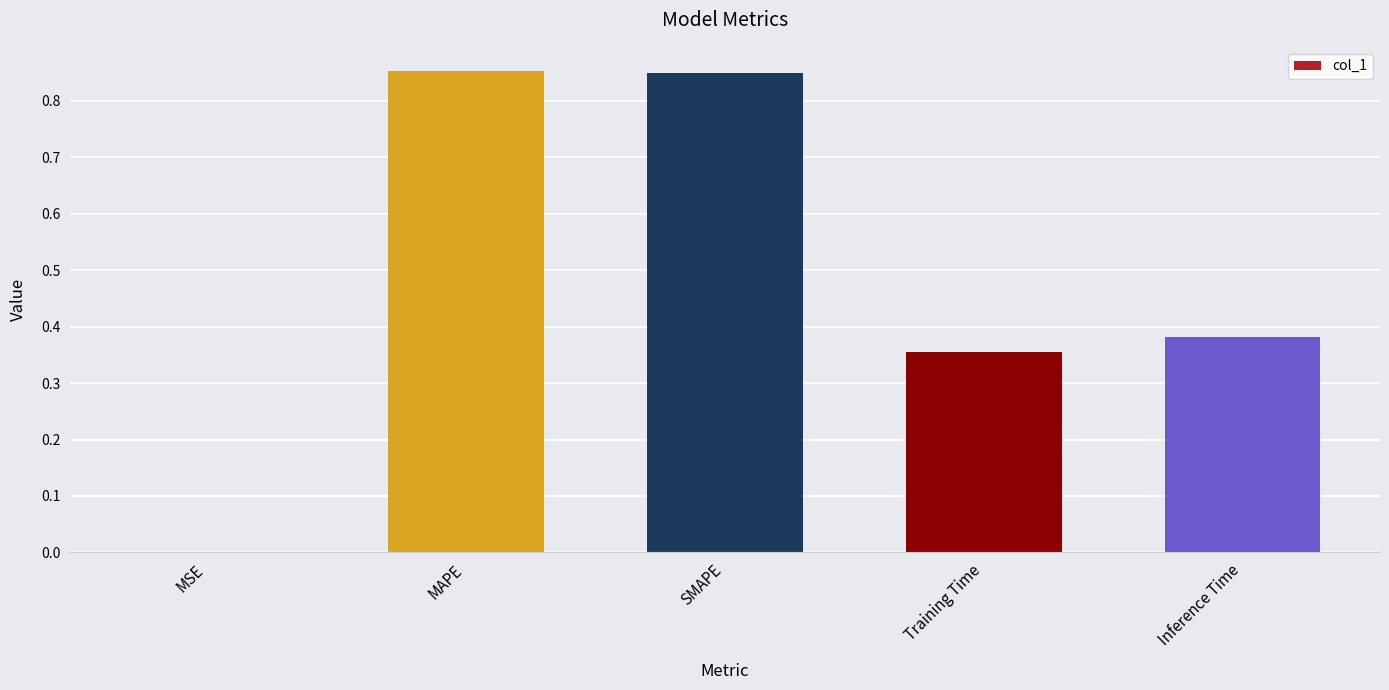

The value at Inference Time is 0.6. True or false?

False